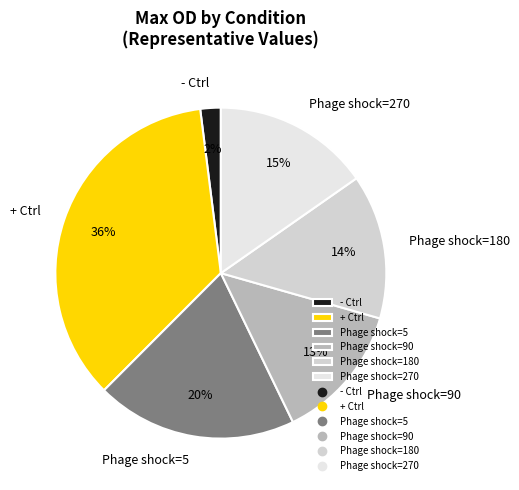

Is it true that Phage shock=5 is 20% of the pie?

True